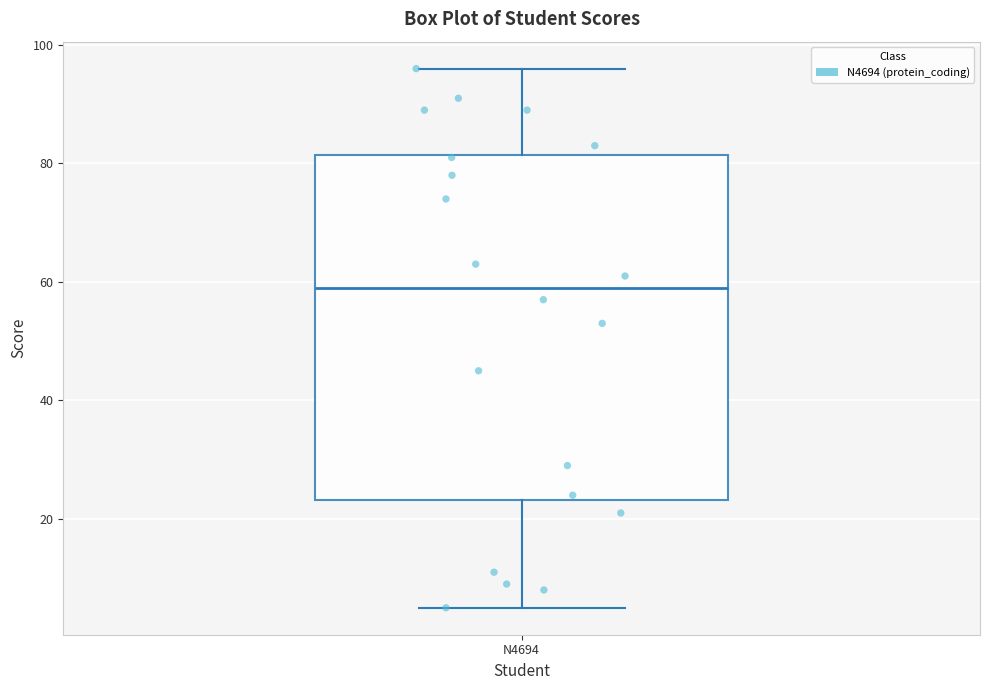

Read this box plot against the y-axis: the position of the median line, the range covered by the box, and the ends of both whiskers. The values are not printed on the chart, so give them approximately, as read against the axis.

median 60, box 24 to 82, whiskers 6 to 96